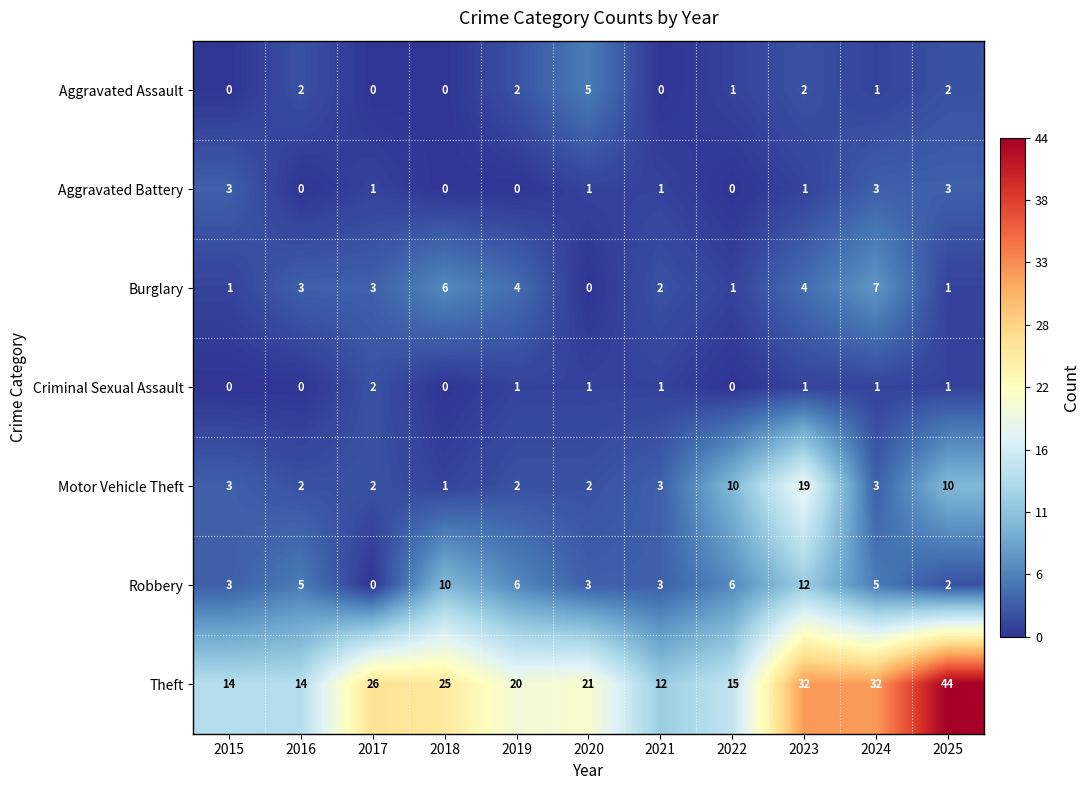

Which series has the largest total across all categories?

Theft